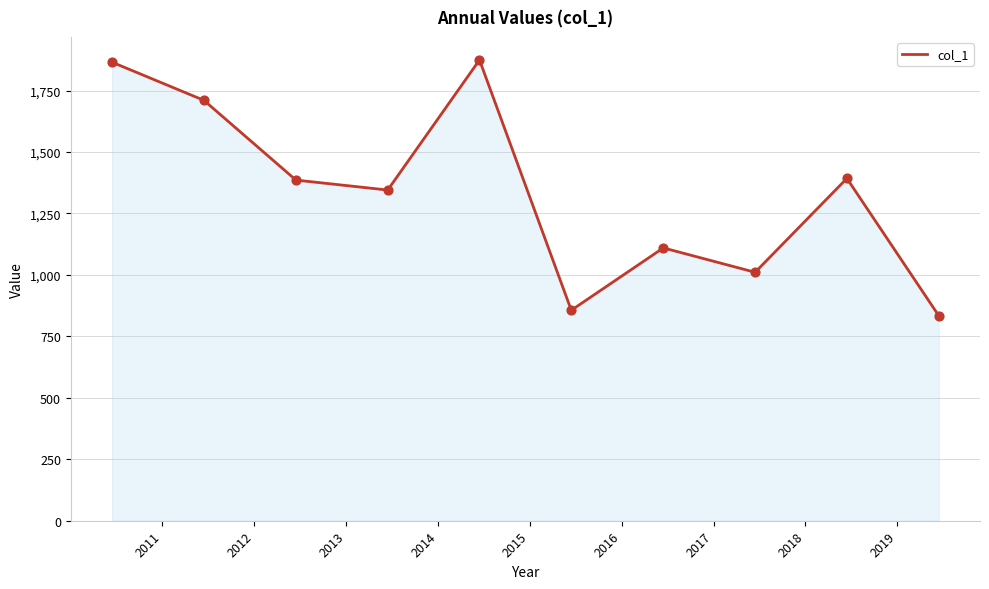

What is the difference between the maximum and minimum values?

1039.9